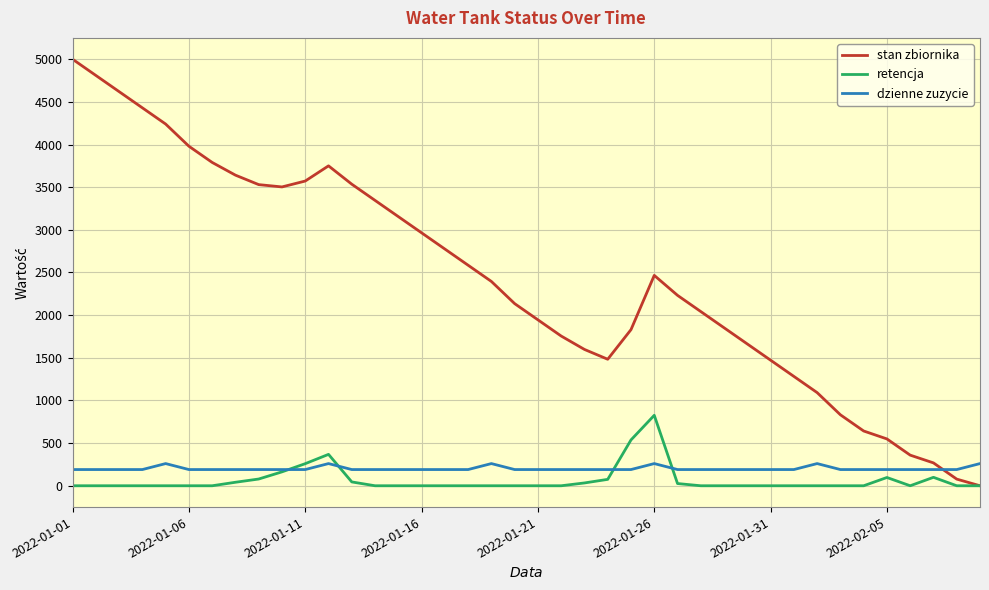

What are all the series names shown in the legend?

stan zbiornika, retencja, dzienne zuzycie